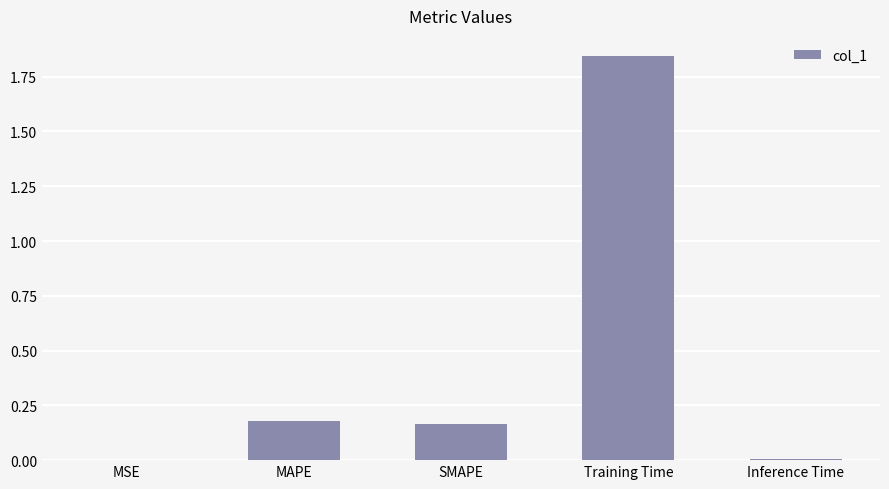

What is the sum of all values?

2.2